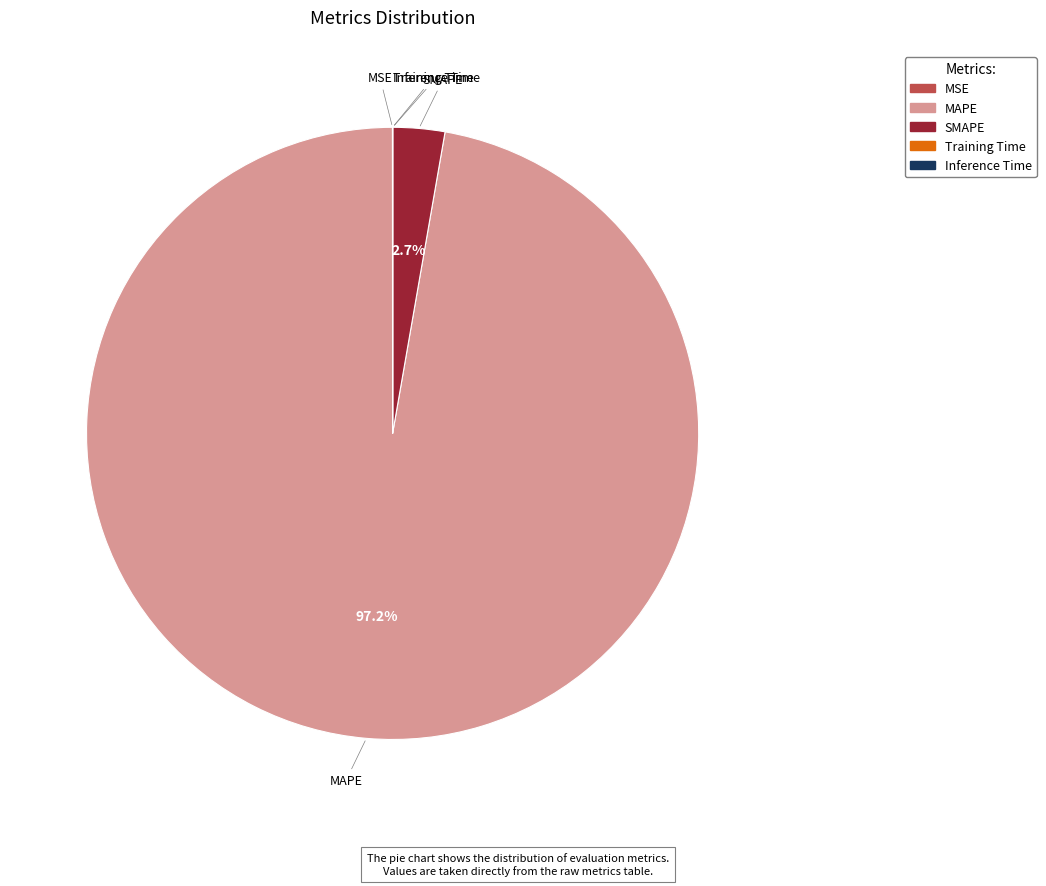

How much of the chart is everything except SMAPE?

97.3%